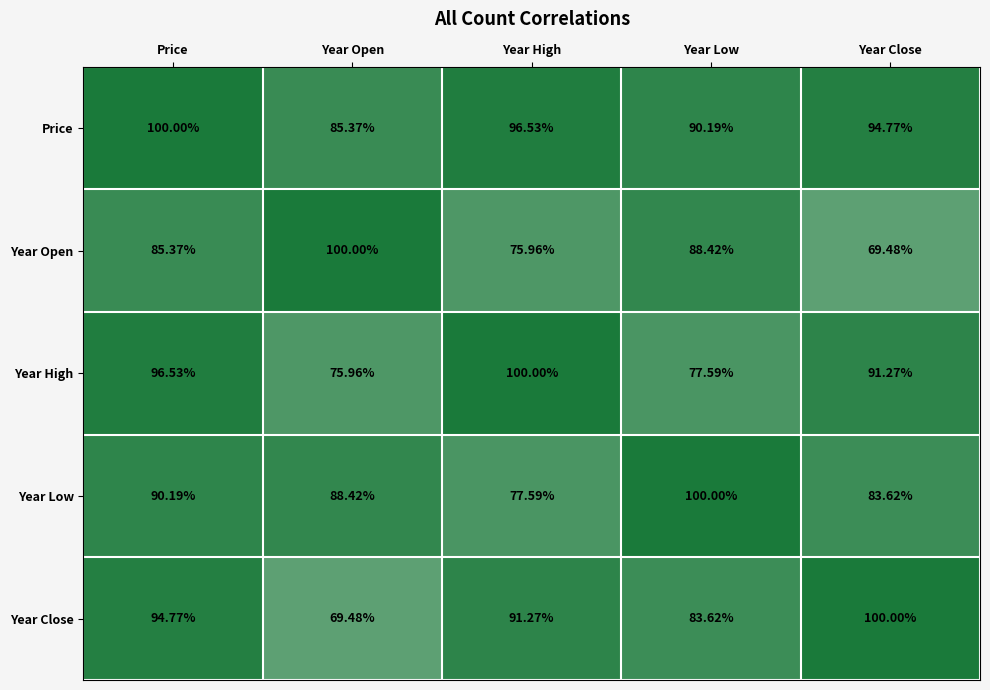

Where is Year High nearest to the value 87?

Year Close